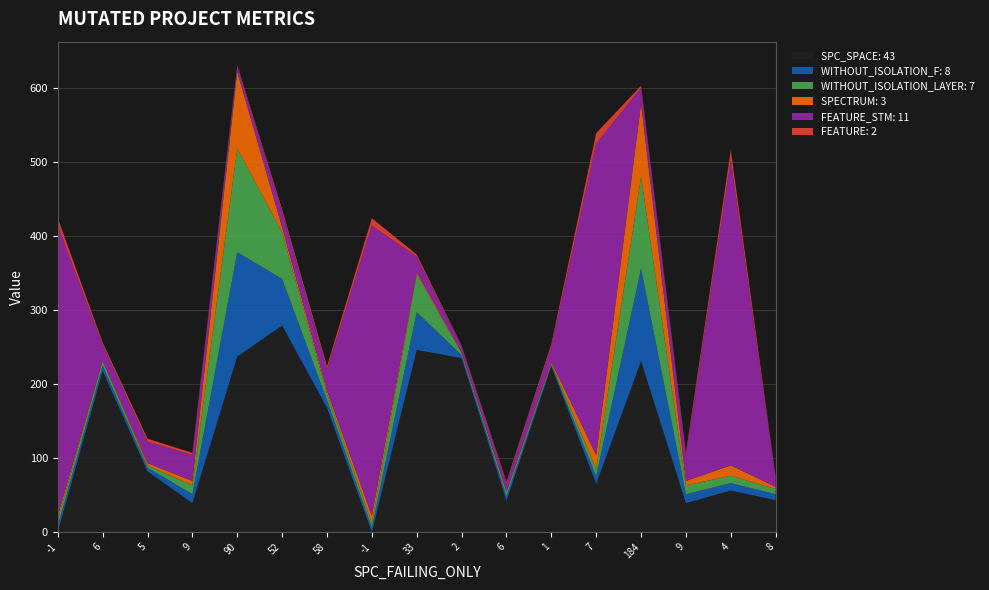

Reading left to right, extract all data points from this chart.

SPC_SPACE: 0	218	82	39	237	279	168	0	246	235	42	224	65	231	39	56	43
WITHOUT_ISOLATION_F: 8	7	5	12	141	63	10	6	51	4	6	2	10	125	12	10	8
WITHOUT_ISOLATION_LAYER: 8	6	3	12	140	63	9	6	51	3	6	2	10	124	12	10	7
SPECTRUM: 6	1	3	6	104	7	4	10	3	1	1	2	19	99	6	14	3
FEATURE_STM: 392	21	29	35	8	21	29	392	21	8	11	21	421	21	35	413	11
FEATURE: 10	3	4	3	1	3	4	10	3	1	2	3	14	3	3	13	2